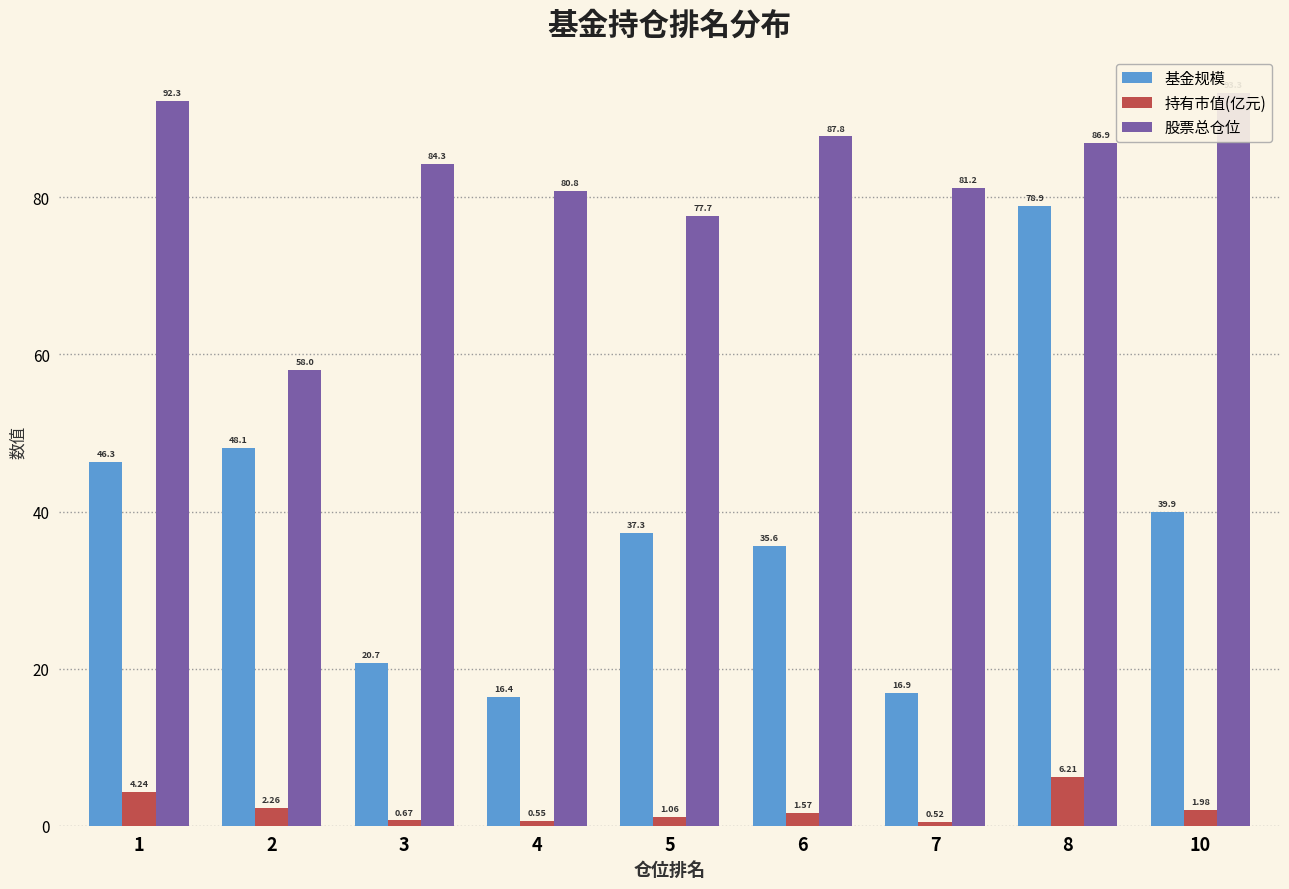

What is the greatest value displayed?

93.3